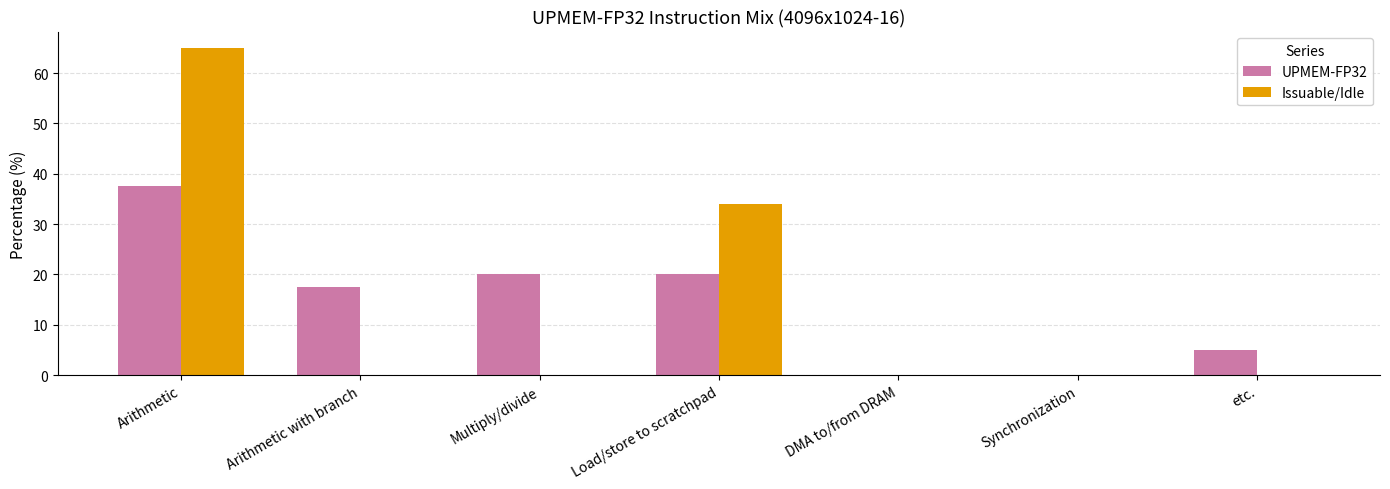

Does the chart contain stacked bars?

No